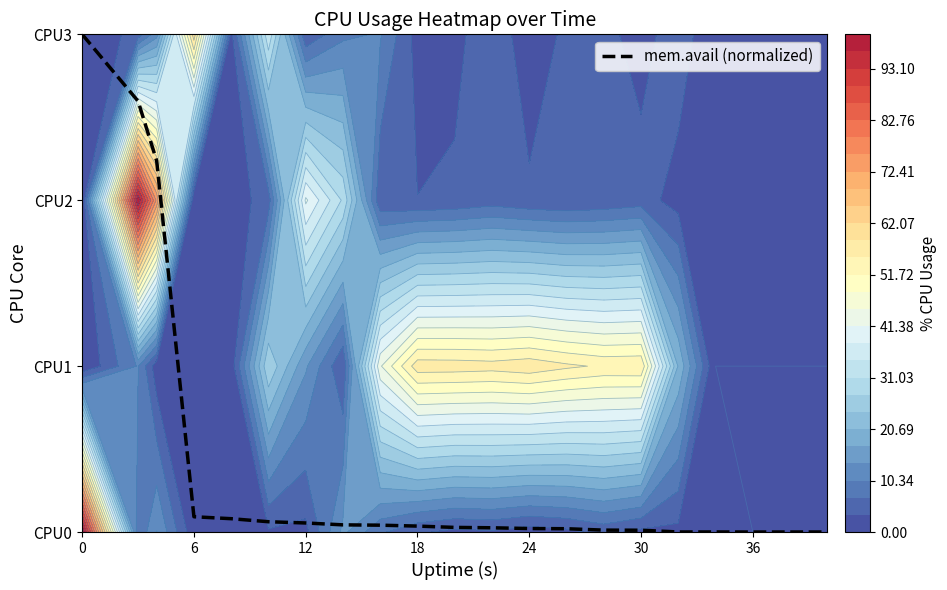

True or false: the data shows 0.0 at 16.

False